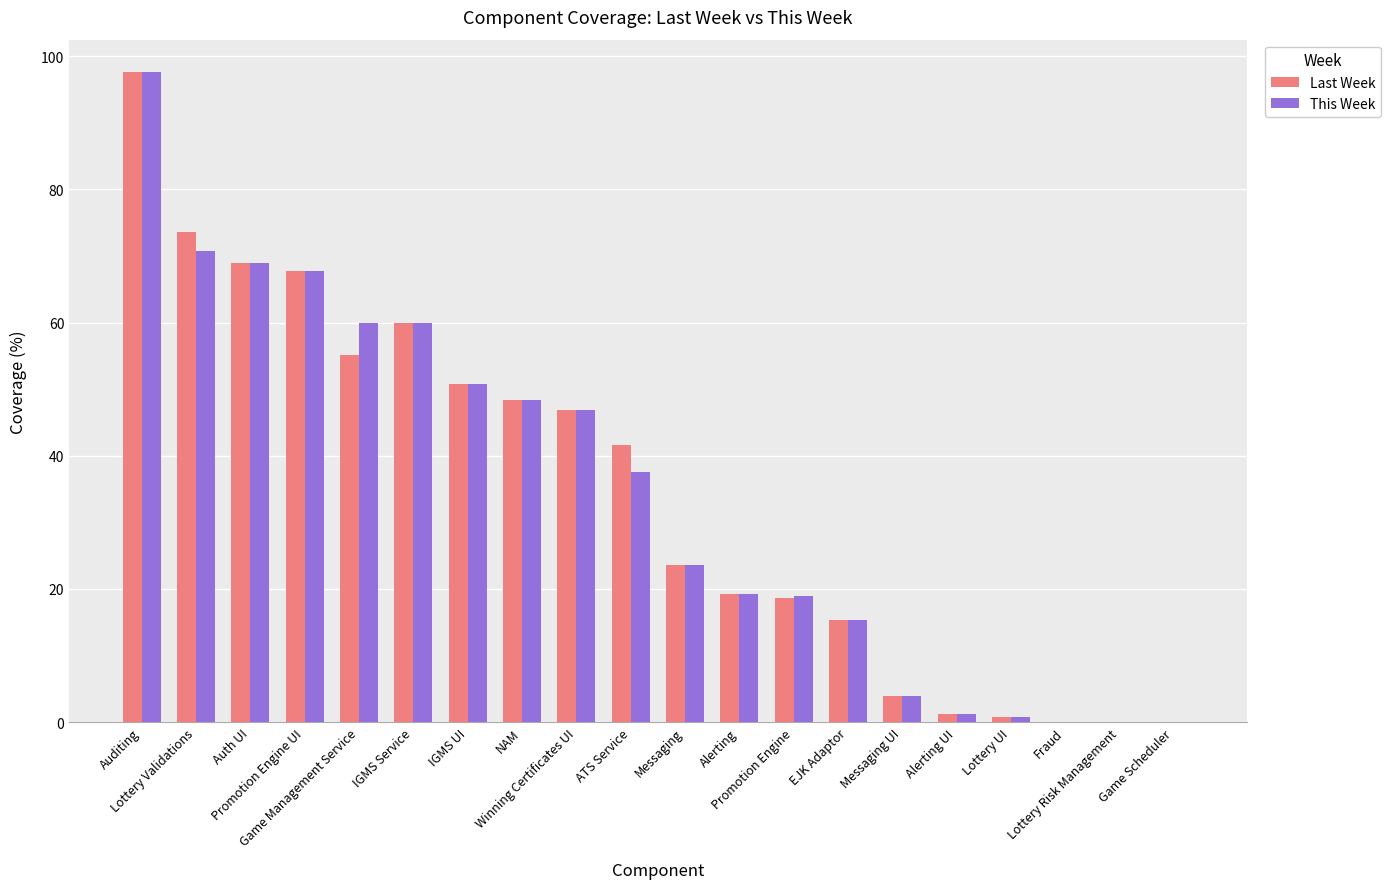

What is the sum of all This Week values?

691.5